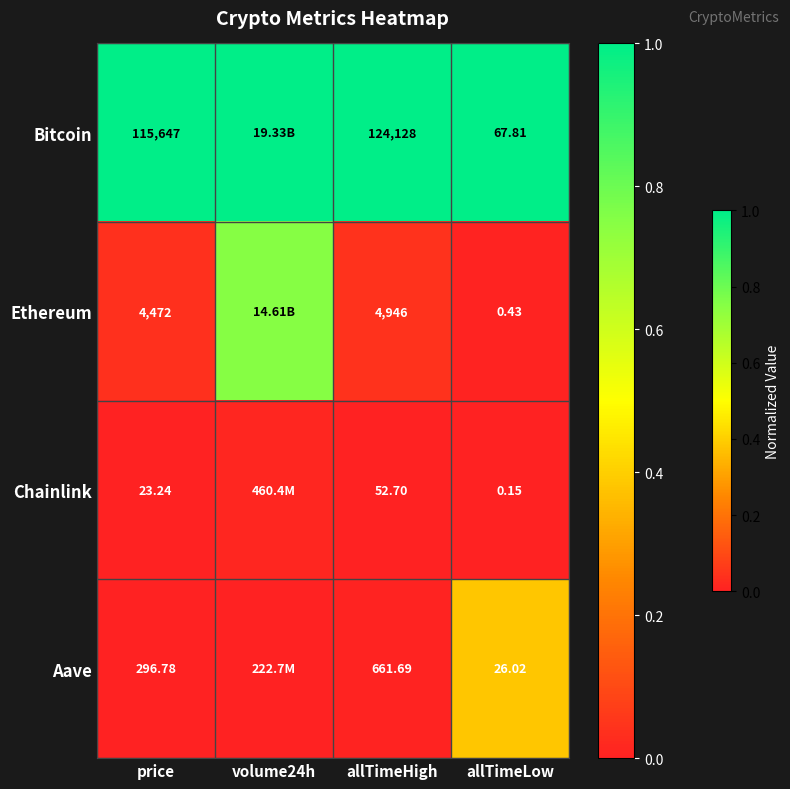

At which category is the sum across all series the highest?

volume24h